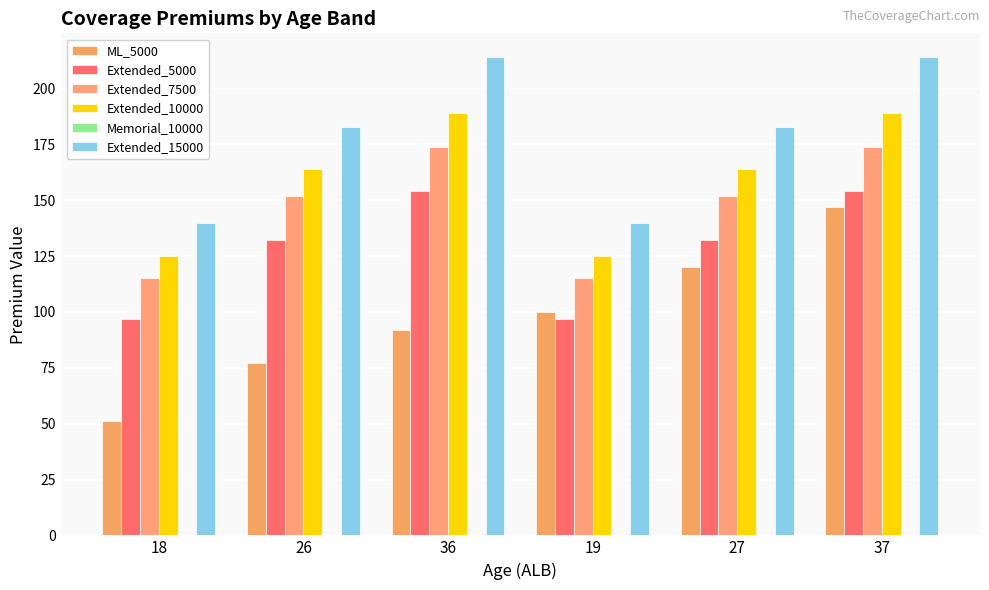

What position from the right is 27?

2